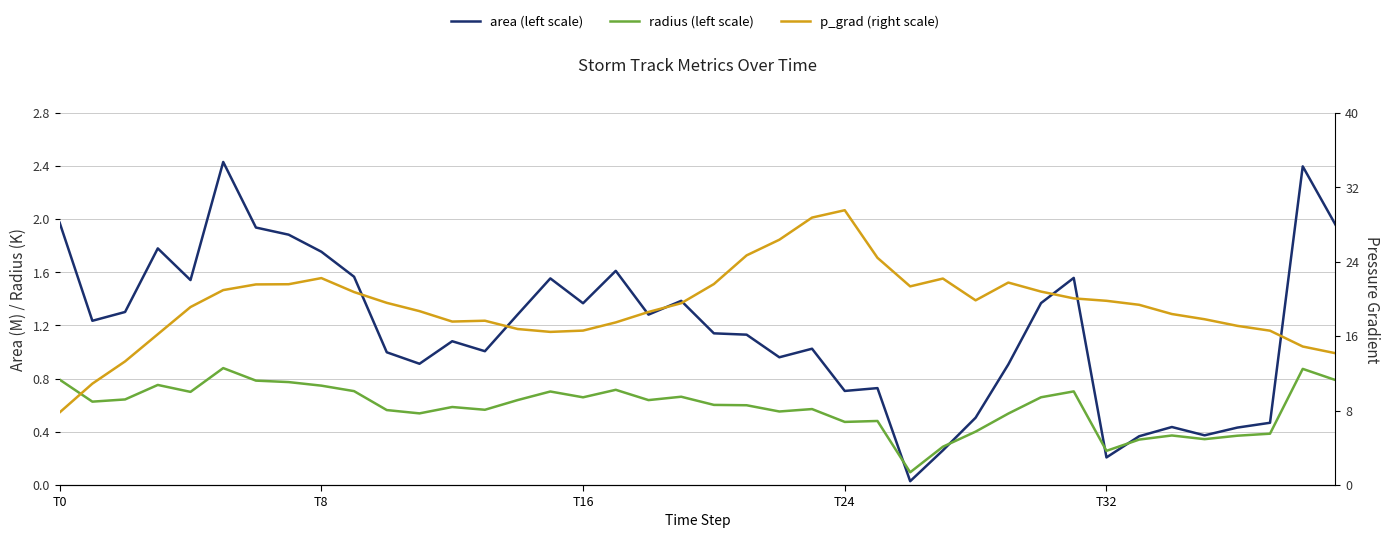

Between which two adjacent categories do area (left scale) and radius (left scale) first intersect?

25 and 26